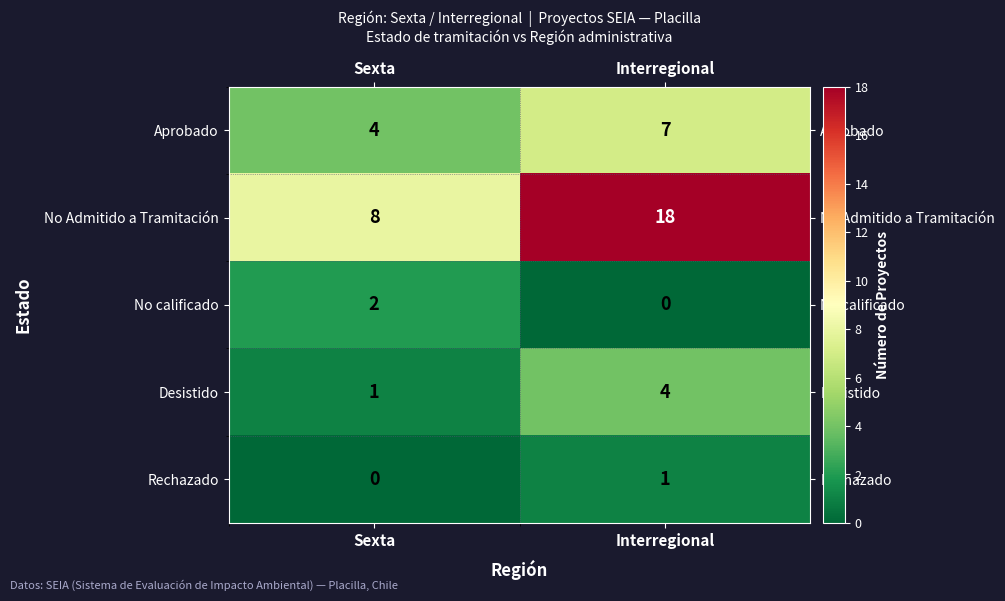

At which category is the sum across all series the highest?

Interregional